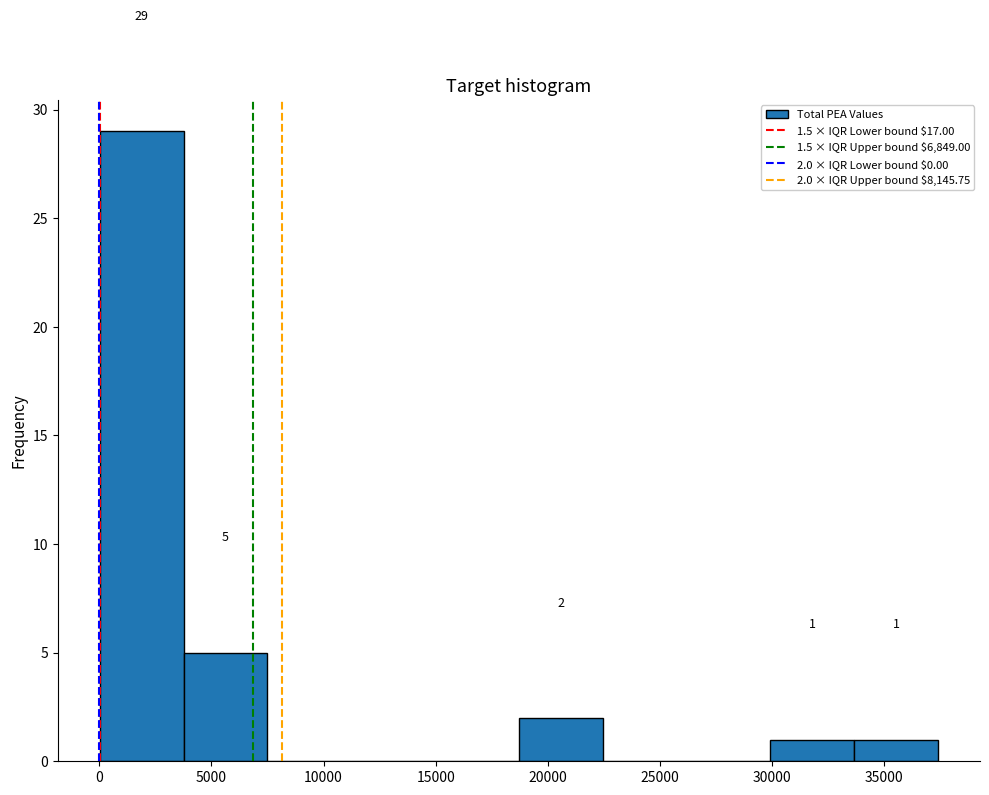

Which range on the x-axis has the tallest bar?

0 to 4000